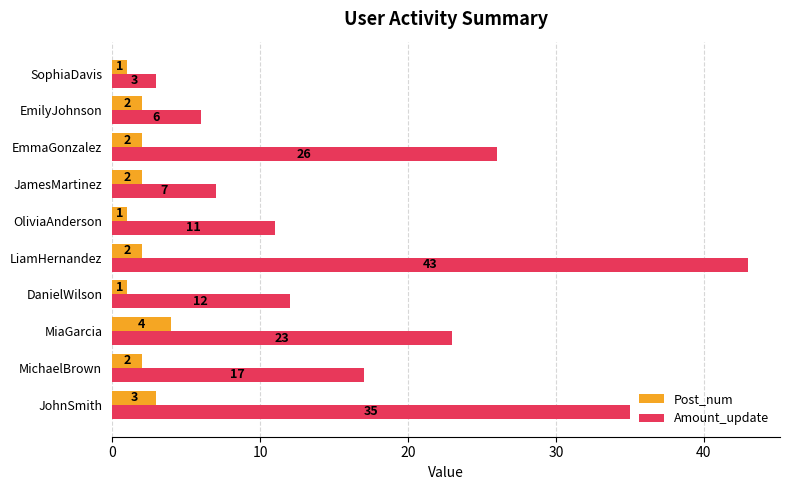

List the labels in order of Amount_update value, smallest first.

SophiaDavis, EmilyJohnson, JamesMartinez, OliviaAnderson, DanielWilson, MichaelBrown, MiaGarcia, EmmaGonzalez, JohnSmith, LiamHernandez